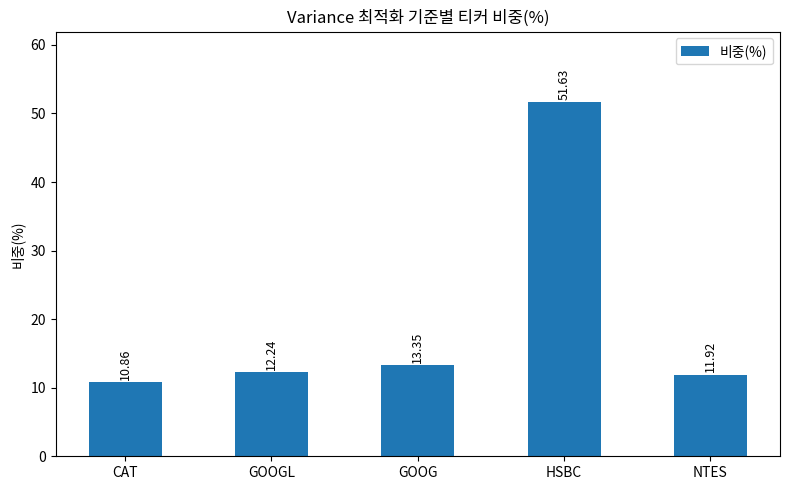

Which category has the highest value across all series?

HSBC